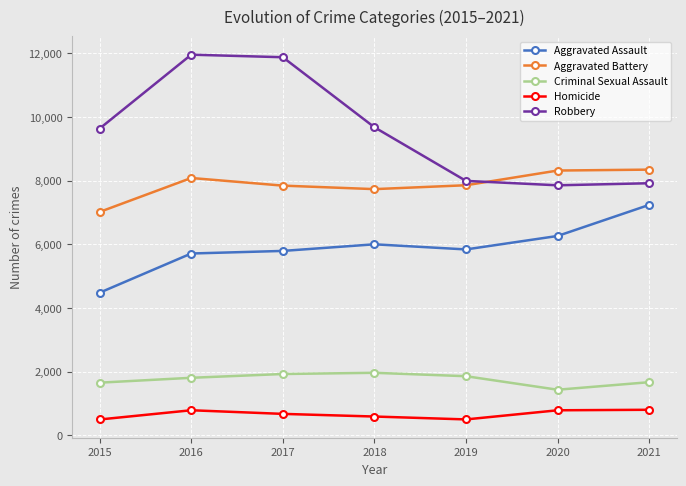

How many values in the Criminal Sexual Assault series are below 1806?

3